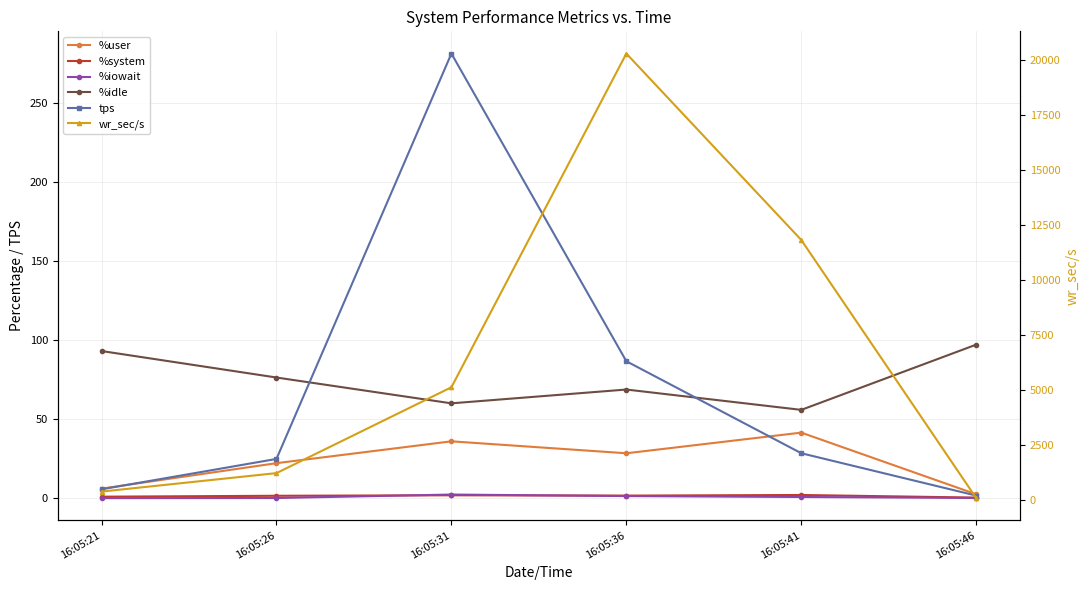

What is the difference between the maximum and minimum values in the wr_sec/s series?

20203.2